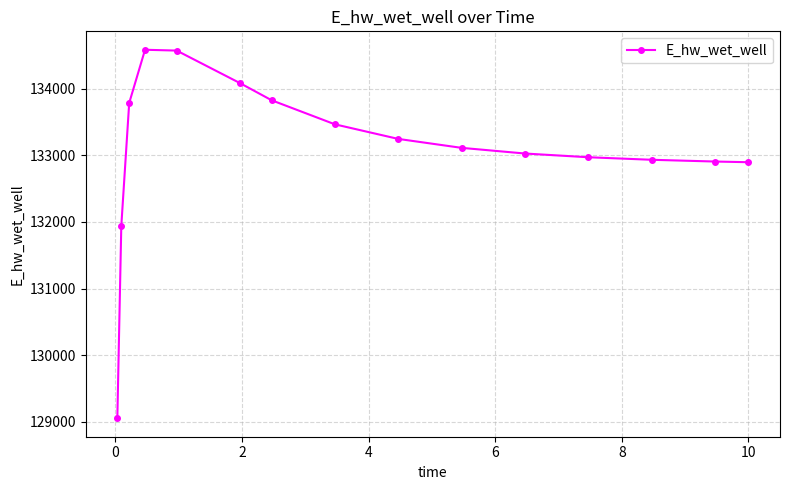

What is the difference between the maximum and minimum values?

5528.6